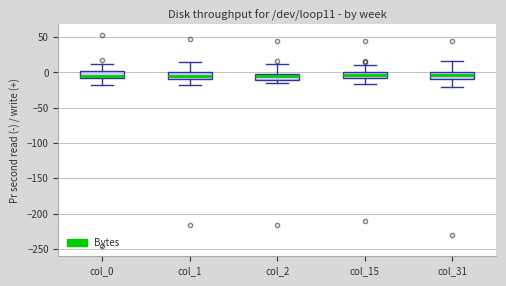

Reading left to right, transcribe this box plot: for each box, give where its median line is, the range the box spans, and where its two whiskers end, as read against the y-axis. The values are not printed on the chart, so give them approximately, as read against the axis.

col_0: median -5, box -10 to 0, whiskers -20 to 15
col_1: median -5, box -10 to 0, whiskers -15 to 15
col_2: median -5, box -10 to 0, whiskers -15 to 10
col_15: median -5, box -10 to 0, whiskers -15 to 10
col_31: median -5, box -10 to 0, whiskers -20 to 15